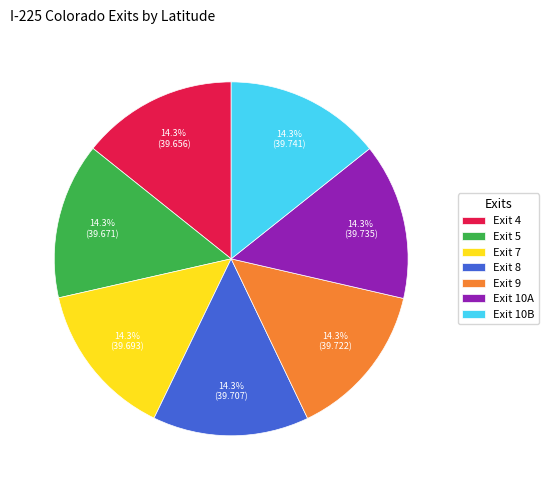

What percentage is the Exit 4 slice, to the nearest percent?

14%